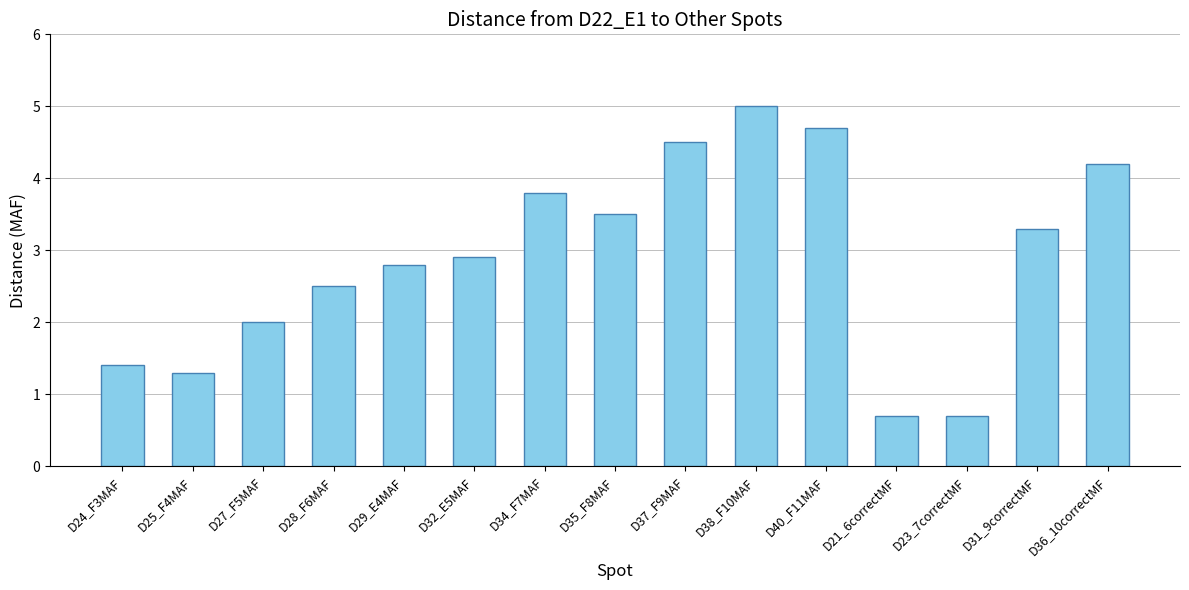

What is the label of the 5th bar from the left?

D29_E4MAF